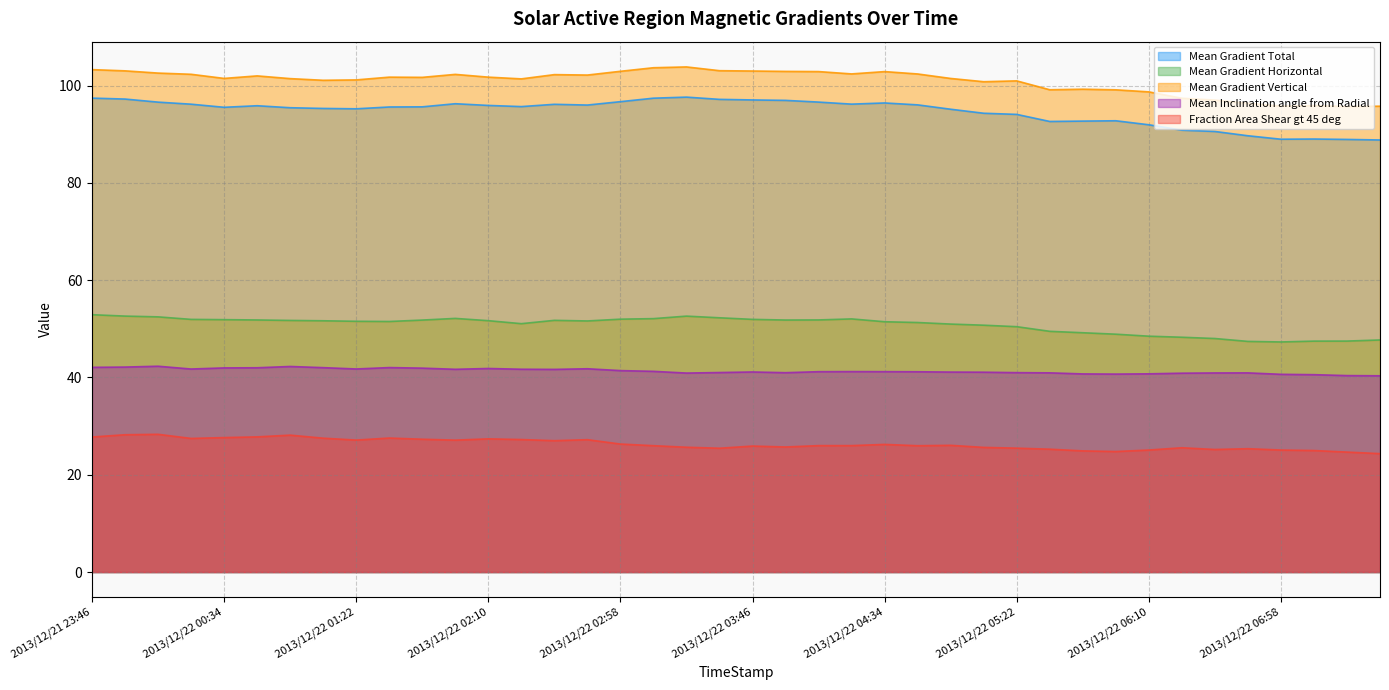

At which category is the sum across all series the highest?

2013/12/21 23:46